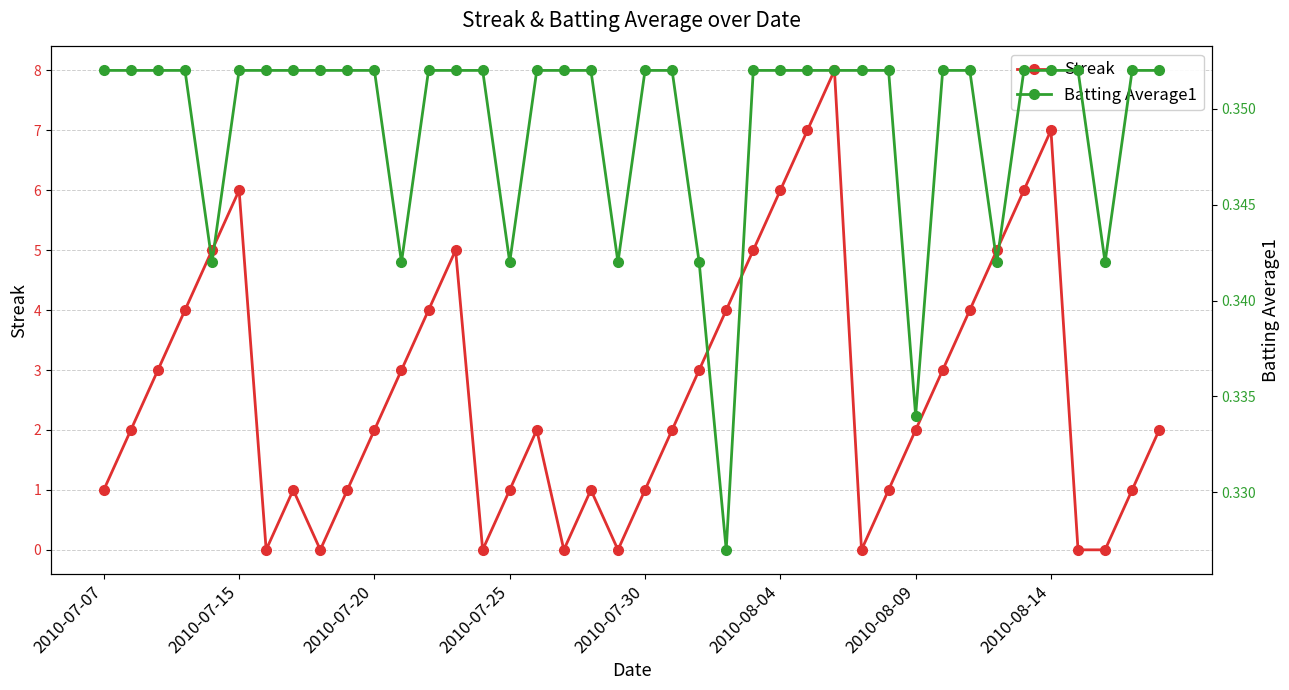

The value of Batting Average1 at 13 is 0.4. True or false?

True